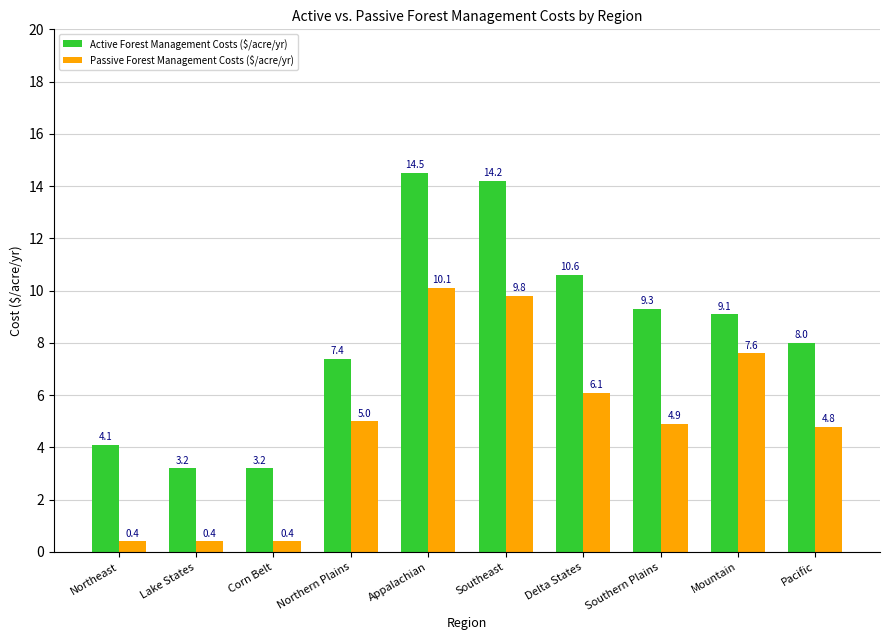

What is the label of the 9th bar from the right?

Lake States